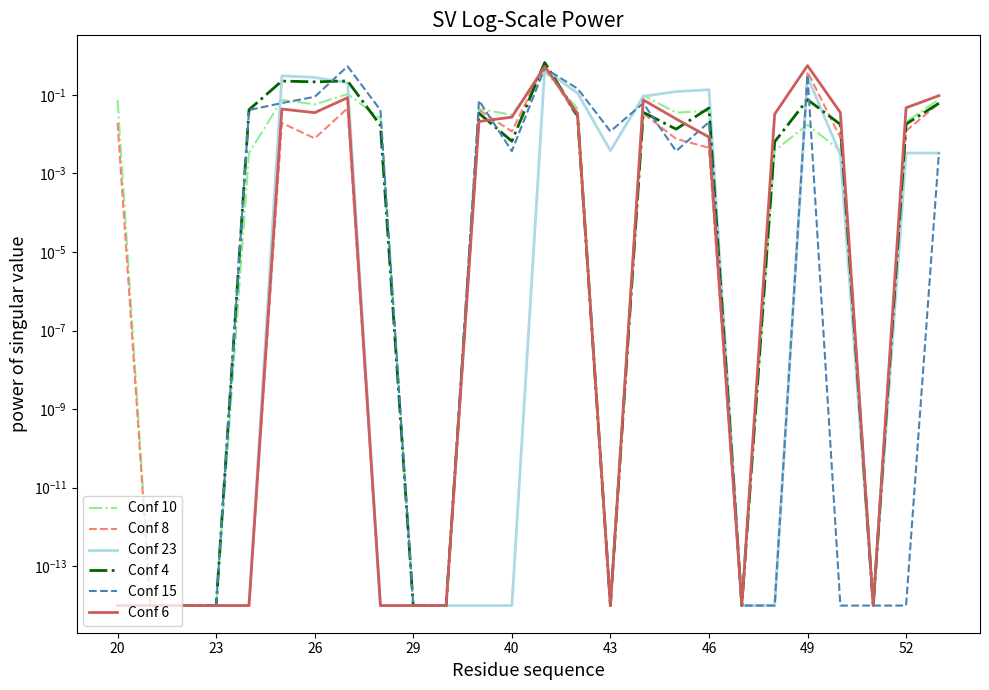

What is the maximum value shown in the chart?

0.7